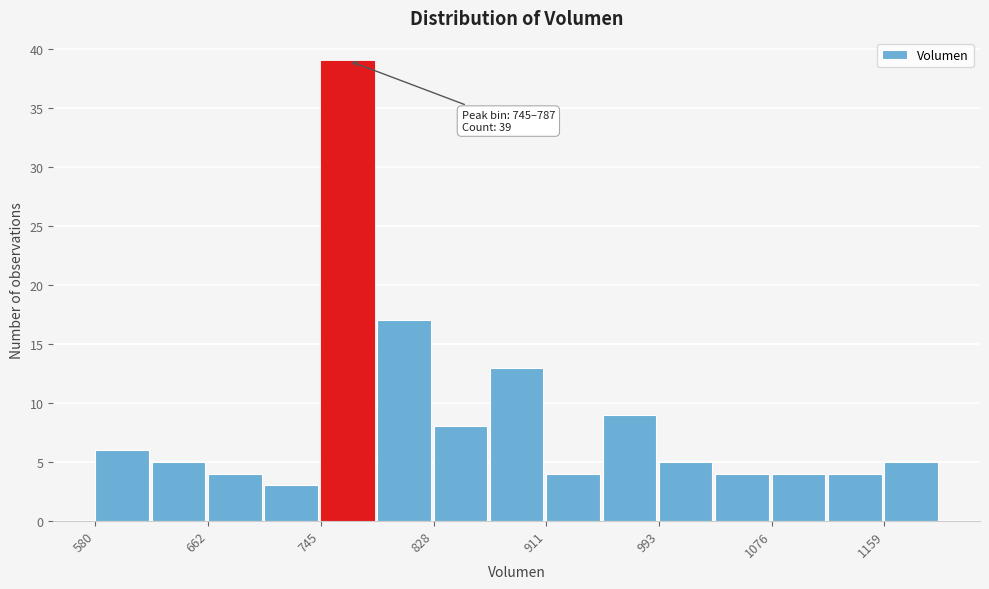

Which range on the x-axis has the tallest bar?

750 to 790